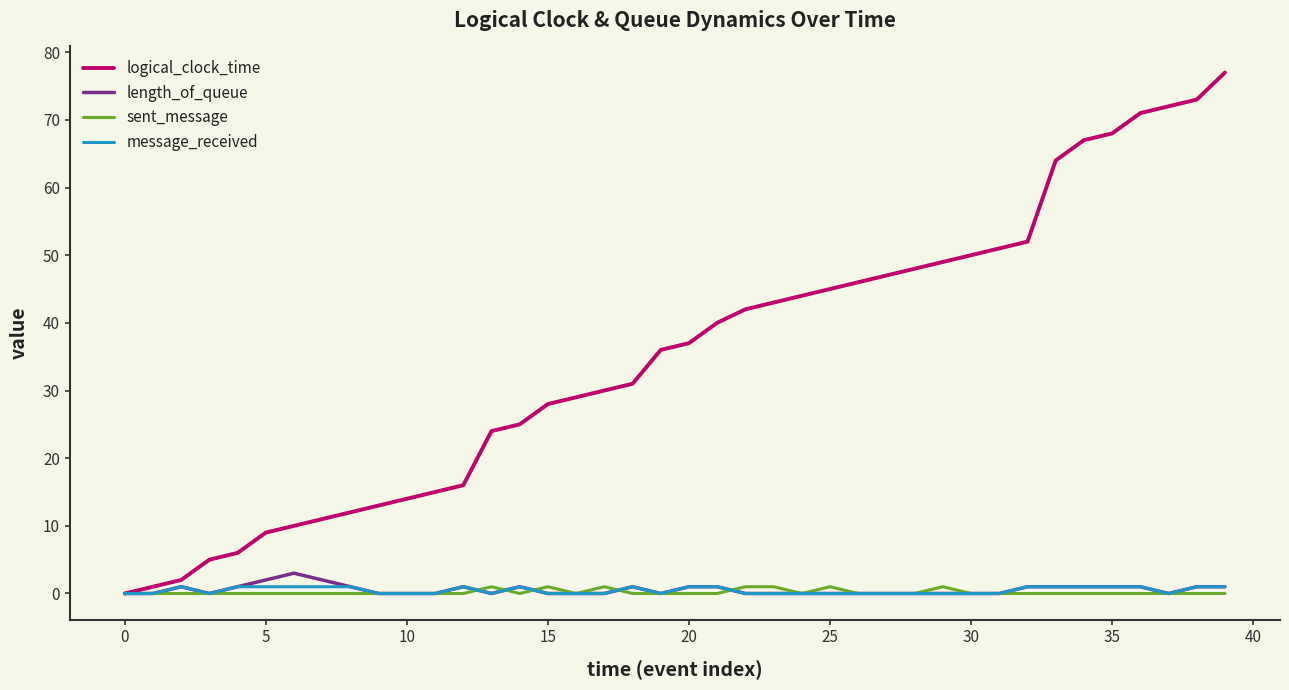

Which series has the largest total across all categories?

logical_clock_time